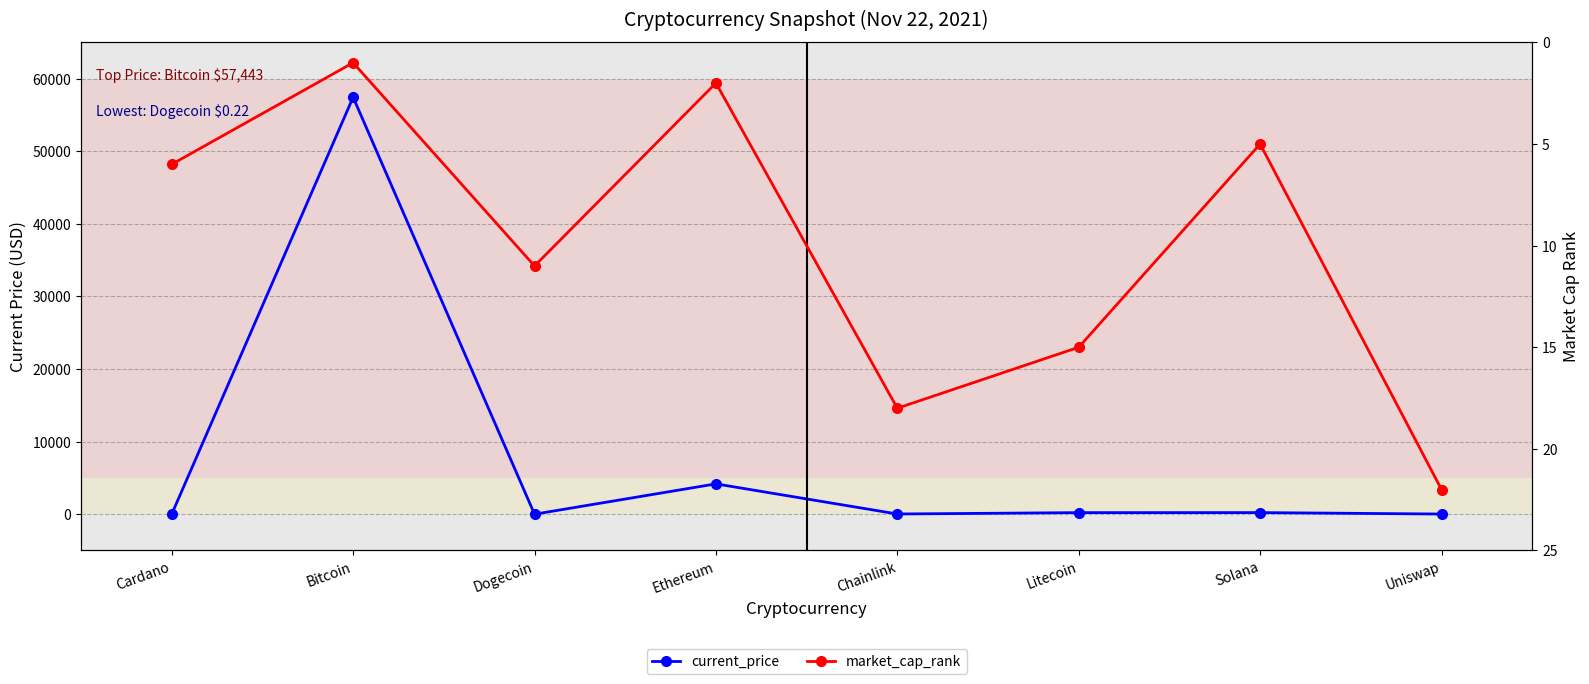

Reading left to right, what are all the values shown in this chart?

current_price: 1.8	57443.0	0.2	4177.8	27.5	215.8	220.3	21.0
market_cap_rank: 6.0	1.0	11.0	2.0	18.0	15.0	5.0	22.0